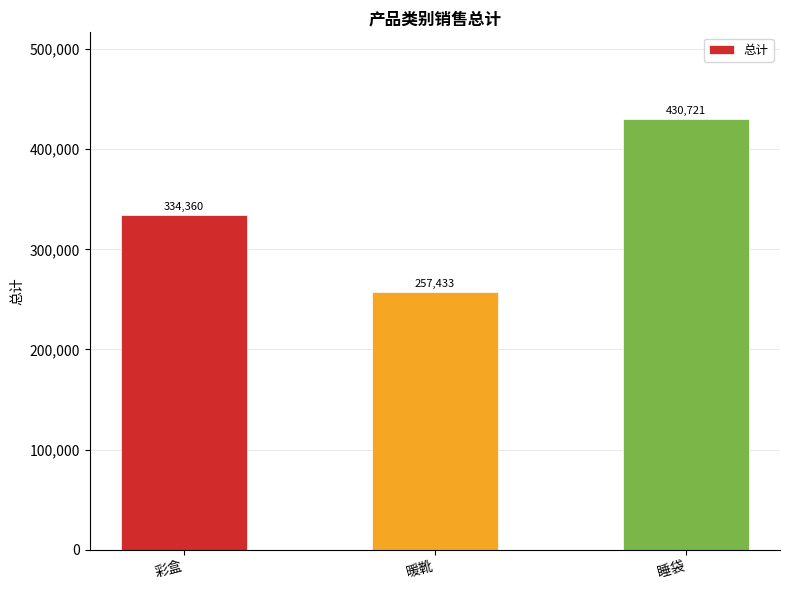

Approximately how many times larger is the value at 暖靴 compared to 彩盒?

0.8